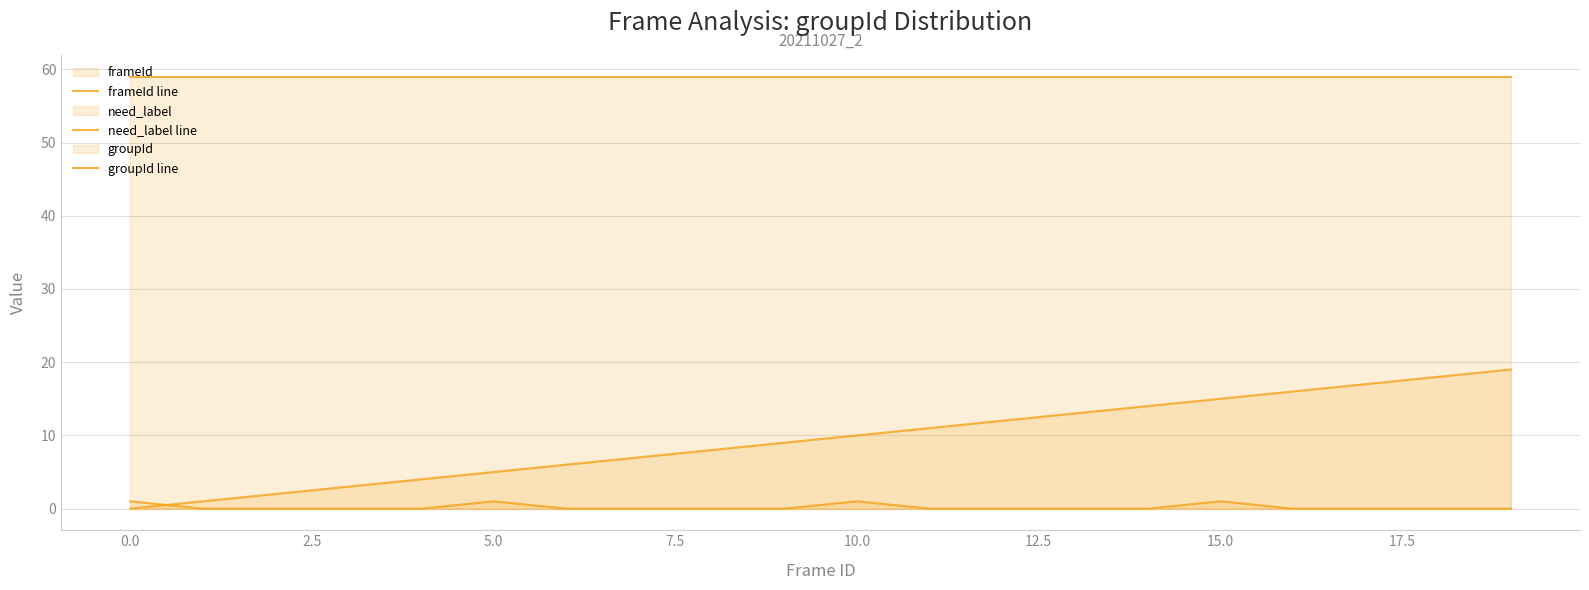

Rank the series by their maximum value, from highest to lowest.

groupId line, frameId line, need_label line